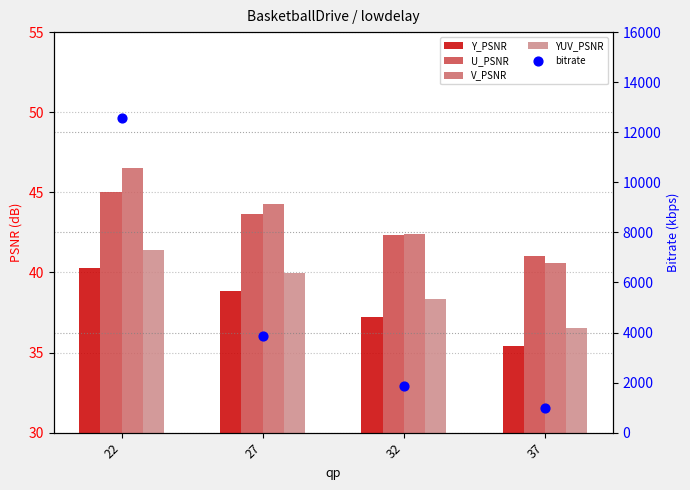

Which series reaches the minimum Y coordinate?

Y_PSNR